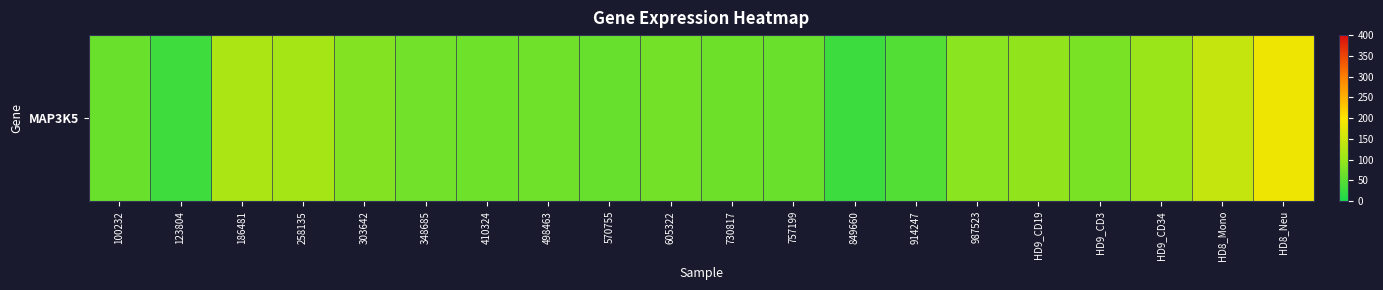

What is the difference between the values at HD8_Neu and HD9_CD19?

90.9